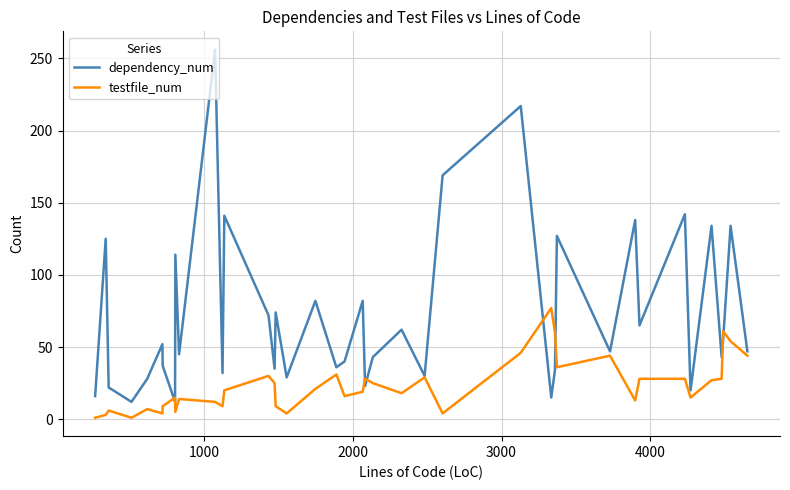

Does the chart display data point markers on the line(s)?

No